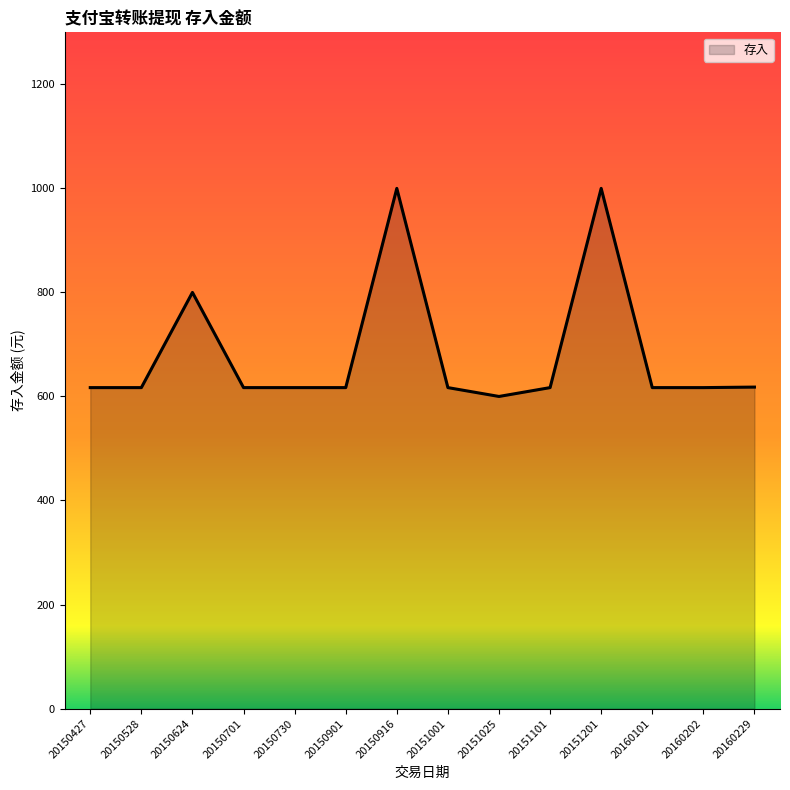

What is the approximate value at 20150528, to the nearest 5?

615